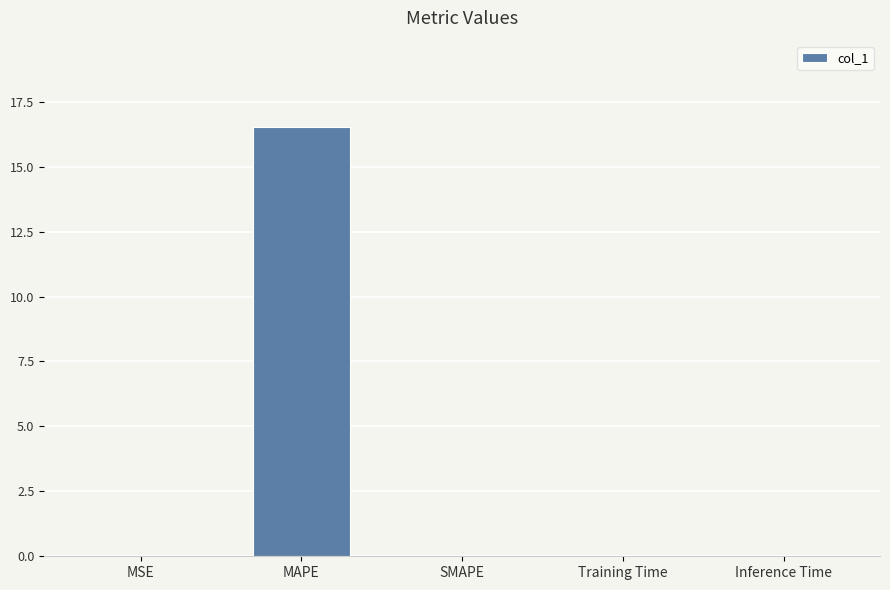

Is it true that the value at Inference Time is 0.0?

True